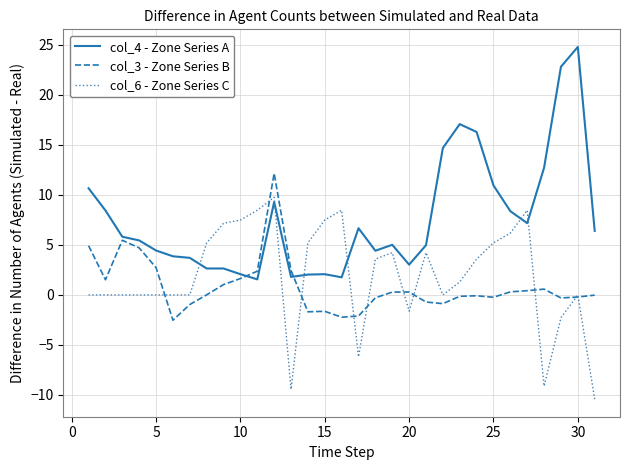

Which series has the largest range (max minus min)?

col_4 - Zone Series A